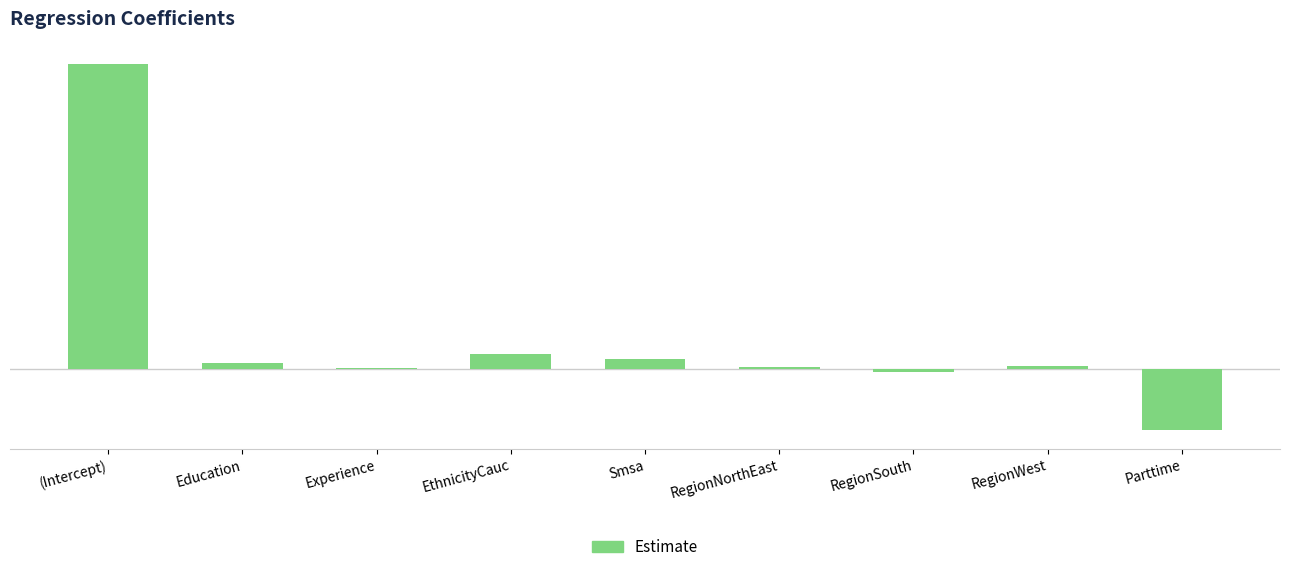

Does the chart contain any negative values?

Yes